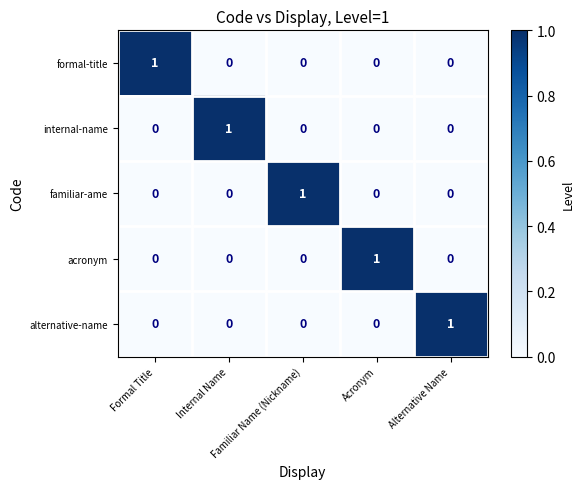

How many familiar-ame values are between 0 and 1?

5